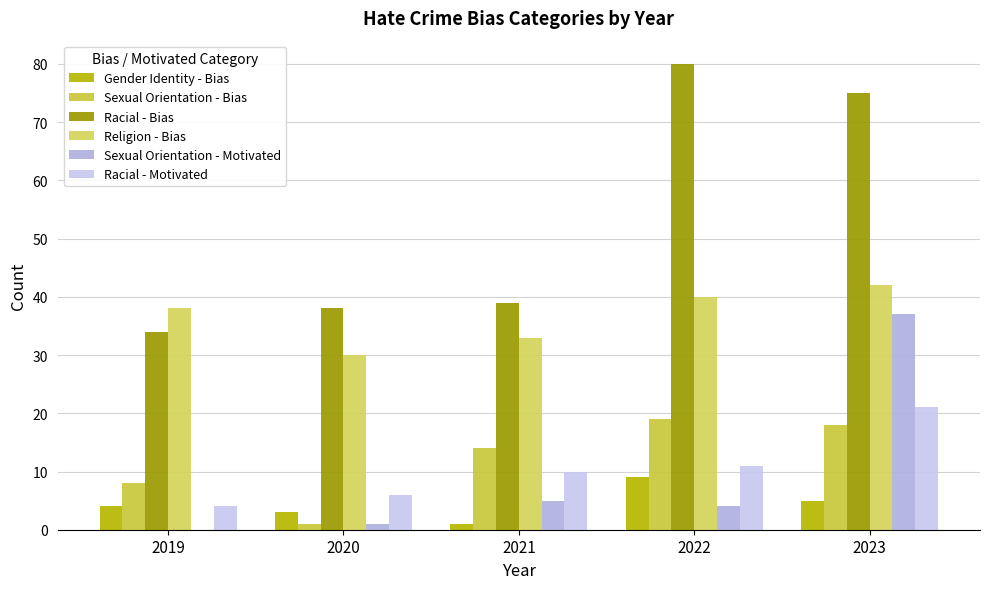

What is the sum of the Sexual Orientation - Motivated values at 2023 and 2022?

41